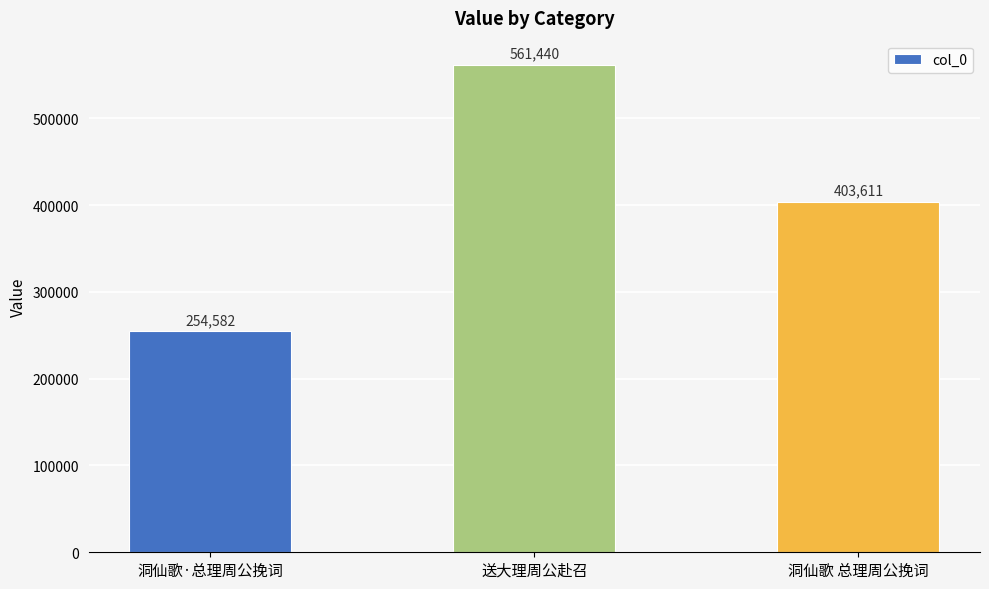

List the labels in order of value, largest first.

送大理周公赴召, 洞仙歌 总理周公挽词, 洞仙歌·总理周公挽词